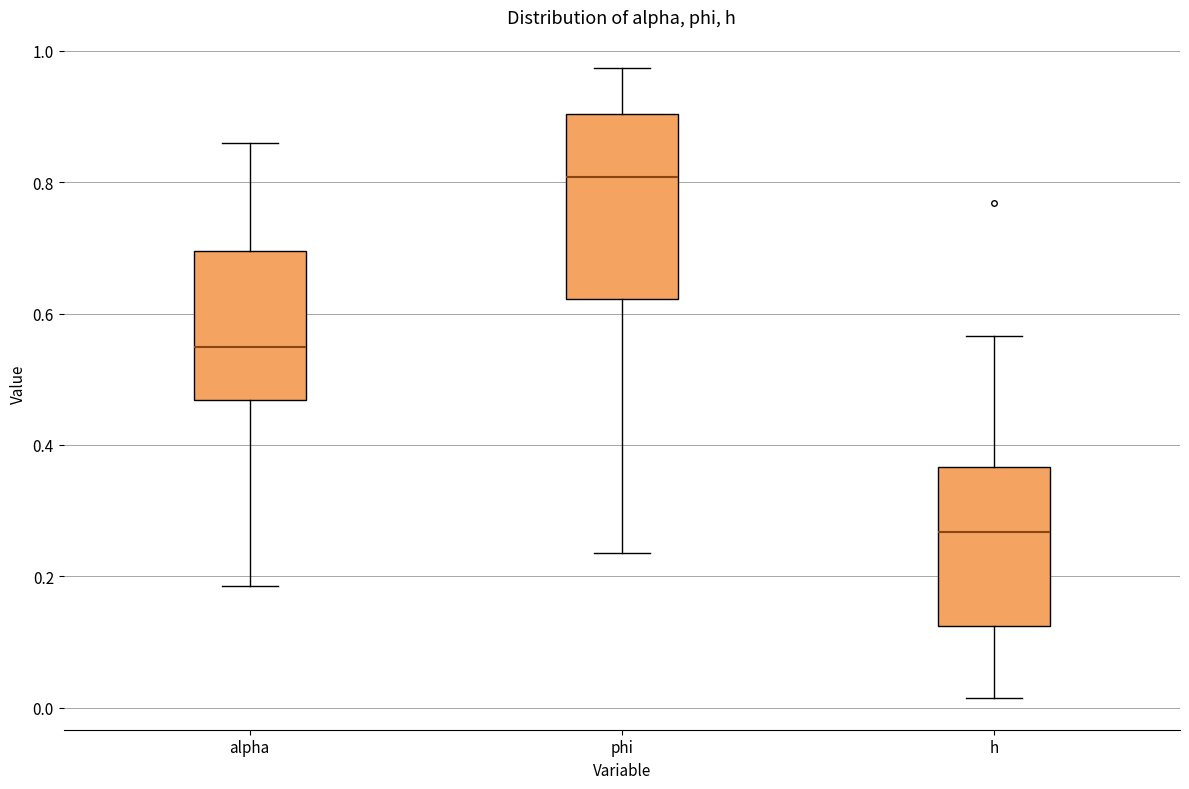

Where is the upper edge of the box for h on the y-axis? The values are not printed on the chart, so give them approximately, as read against the axis.

0.36